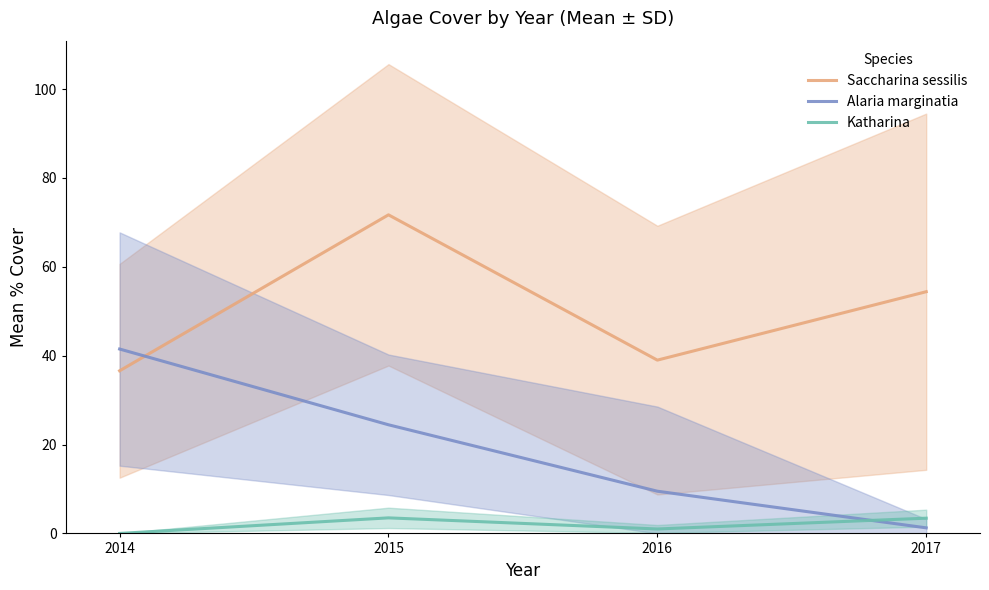

Which series has the largest range (max minus min)?

Alaria marginatia